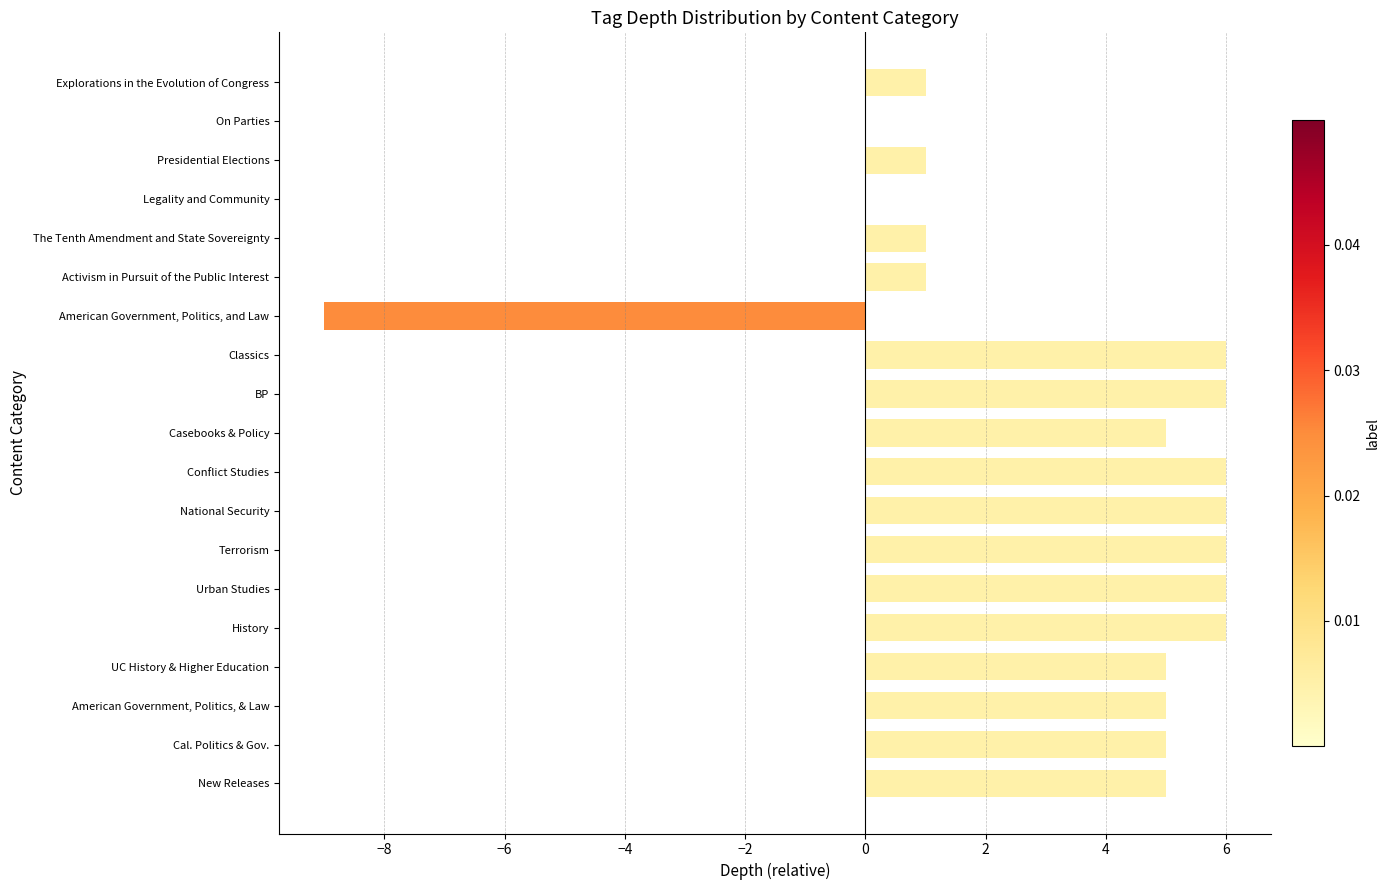

What value does the data have at History?

6